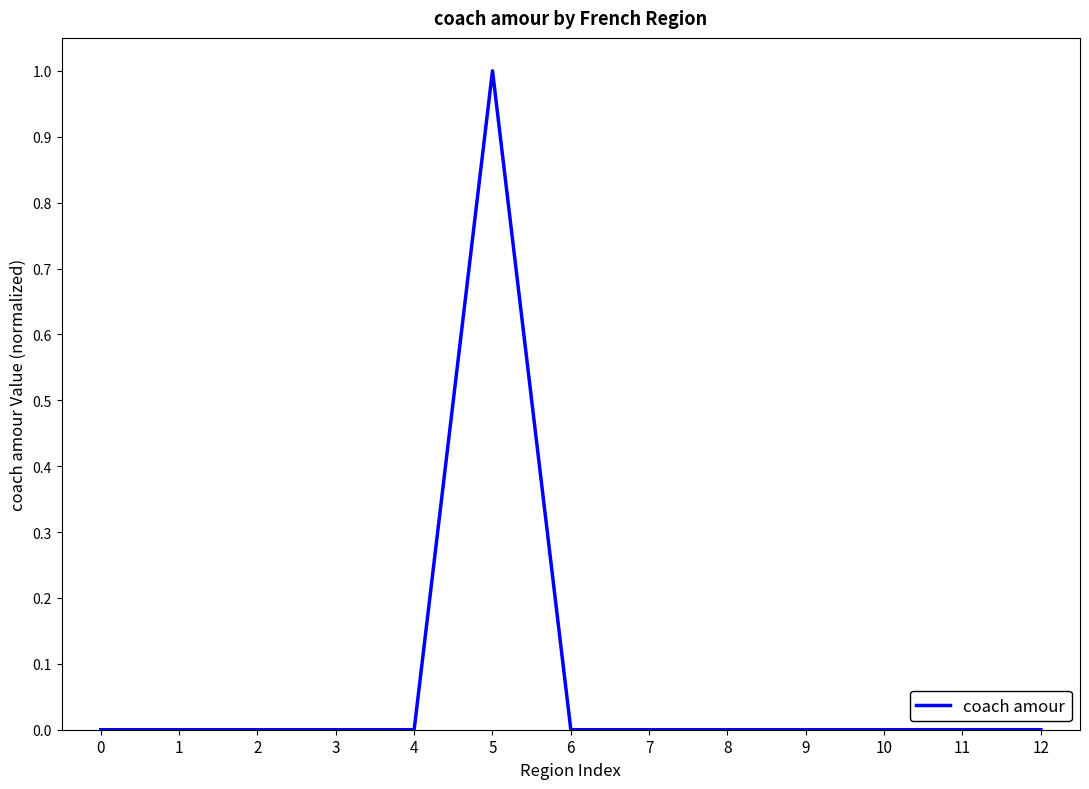

Is it true that the value at 7 is 0?

True